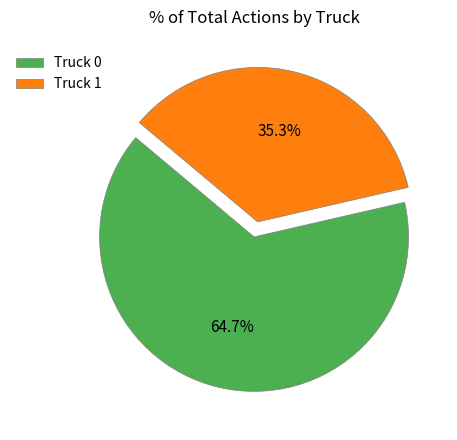

To the nearest percent, what percentage of the pie is Truck 0?

65%